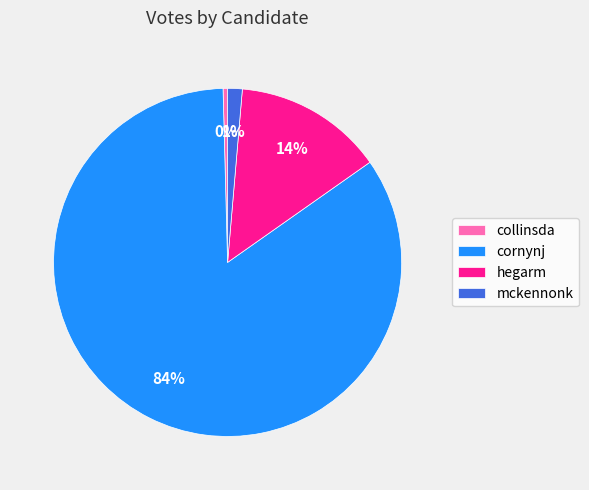

What is the majority slice?

cornynj